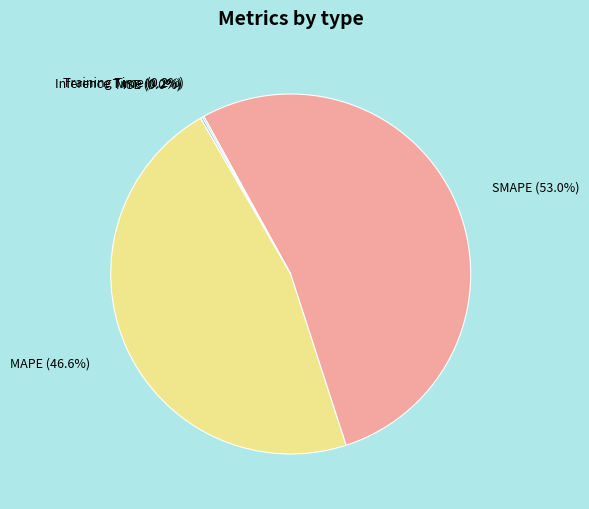

To the nearest percent, what percentage of the pie is SMAPE?

53%